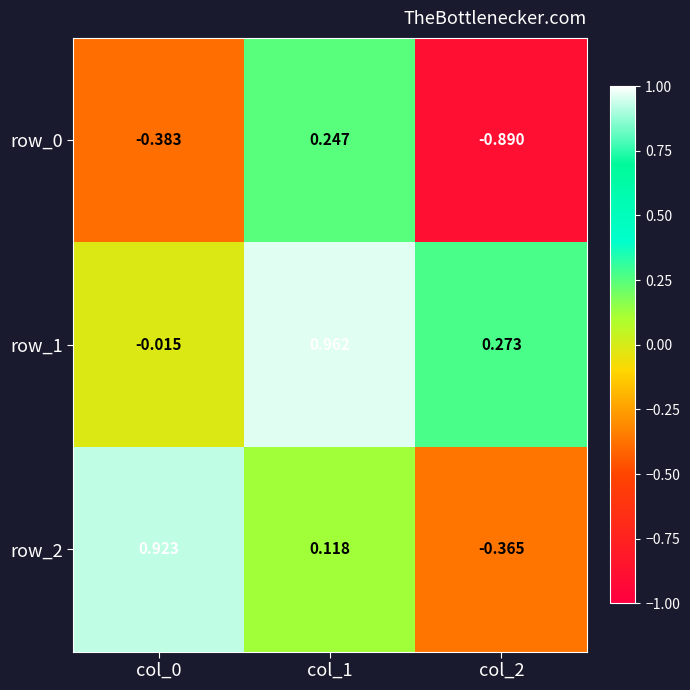

How many distinct data groups are displayed?

3